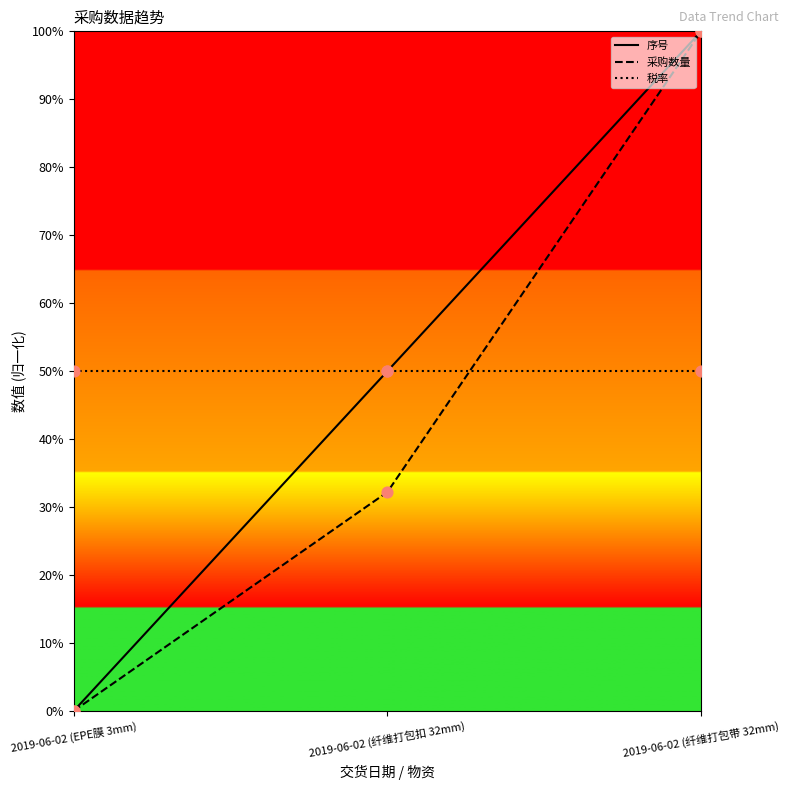

Which series has the largest total across all categories?

序号